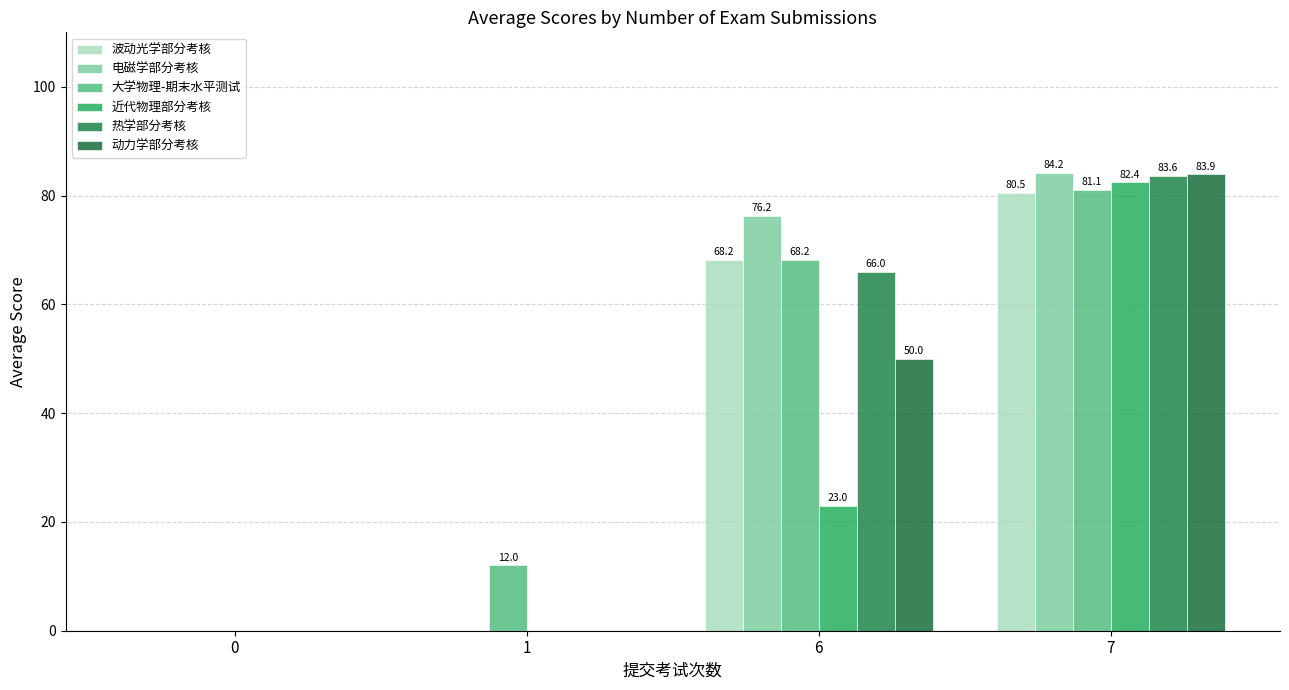

Are the bars horizontal?

No